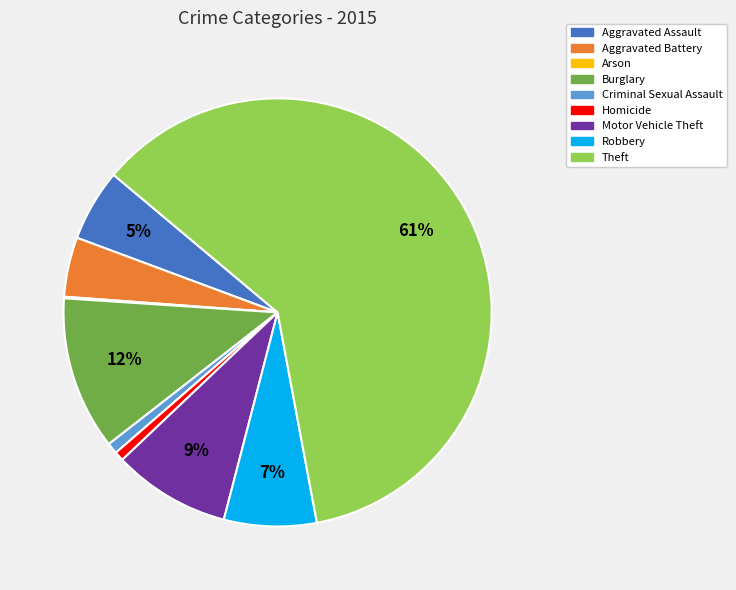

To the nearest percent, what is the combined percentage of Theft and Criminal Sexual Assault?

62%